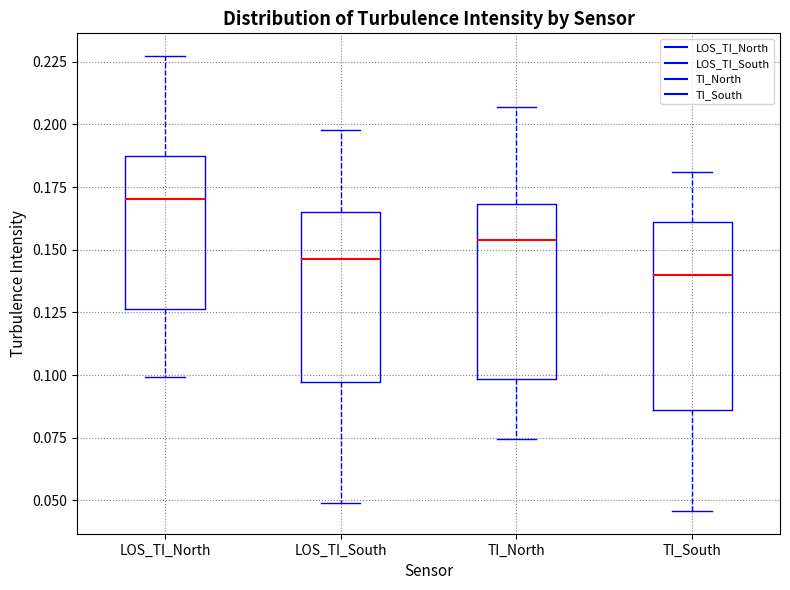

Reading left to right, read every box against the y-axis: the position of its median line, the range the box covers, and the ends of its whiskers. The values are not printed on the chart, so give them approximately, as read against the axis.

LOS_TI_North: median 0.170, box 0.125 to 0.190, whiskers 0.100 to 0.225
LOS_TI_South: median 0.145, box 0.095 to 0.165, whiskers 0.050 to 0.200
TI_North: median 0.155, box 0.100 to 0.170, whiskers 0.075 to 0.205
TI_South: median 0.140, box 0.085 to 0.160, whiskers 0.045 to 0.180